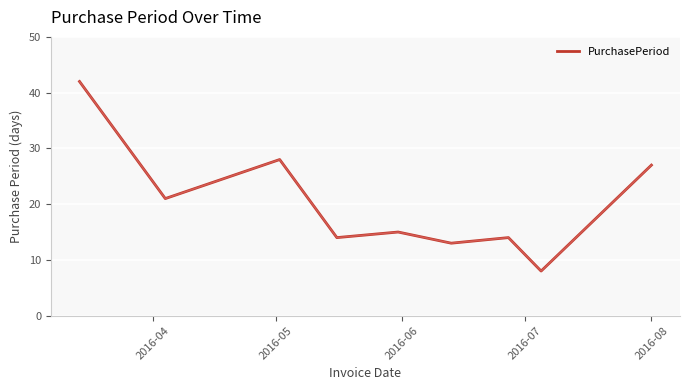

Does the chart have visible grid lines?

Yes